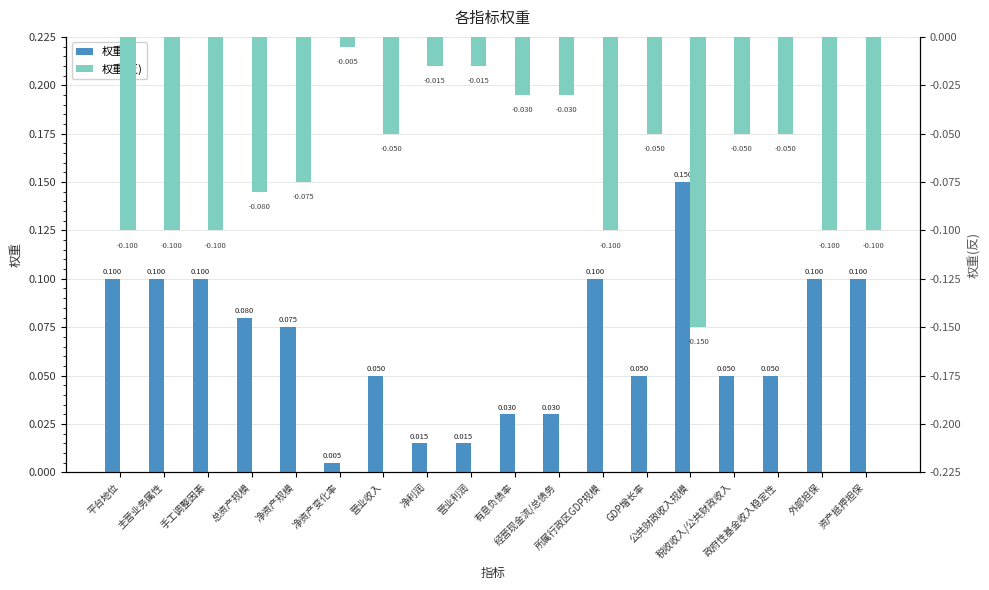

Is the value of 权重 at 有息负债率 greater than the value of 权重(反) at 所属行政区GDP规模?

Yes